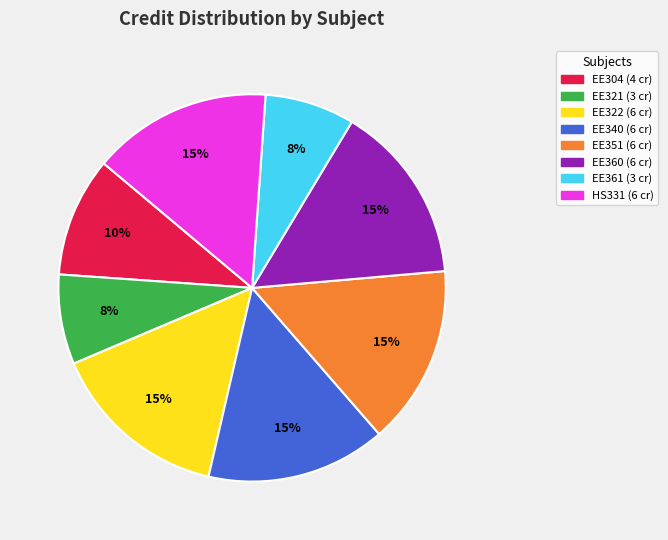

To the nearest percent, what portion does HS331 represent?

15%